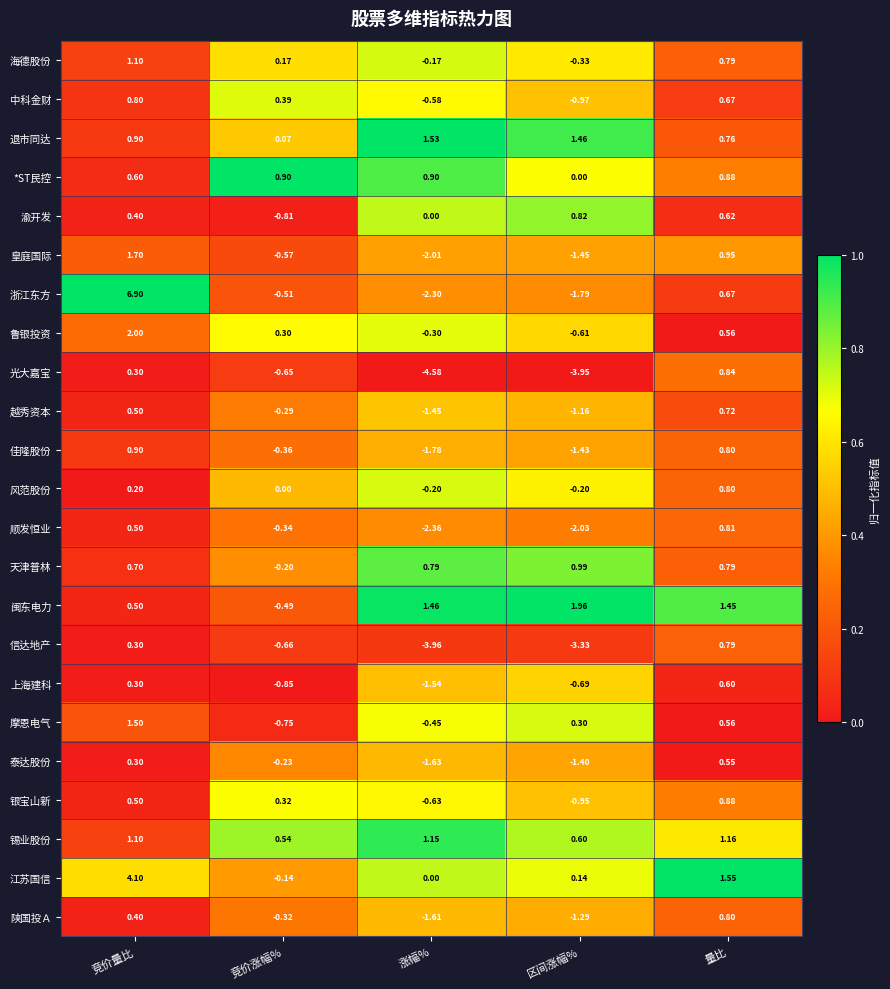

At 区间涨幅%, list the series in order from largest to smallest.

闽东电力, 退市同达, 天津普林, 渝开发, 锡业股份, 摩恩电气, 江苏国信, *ST民控, 风范股份, 海德股份, 鲁银投资, 上海建科, 银宝山新, 中科金财, 越秀资本, 陕国投Ａ, 泰达股份, 佳隆股份, 皇庭国际, 浙江东方, 顺发恒业, 信达地产, 光大嘉宝